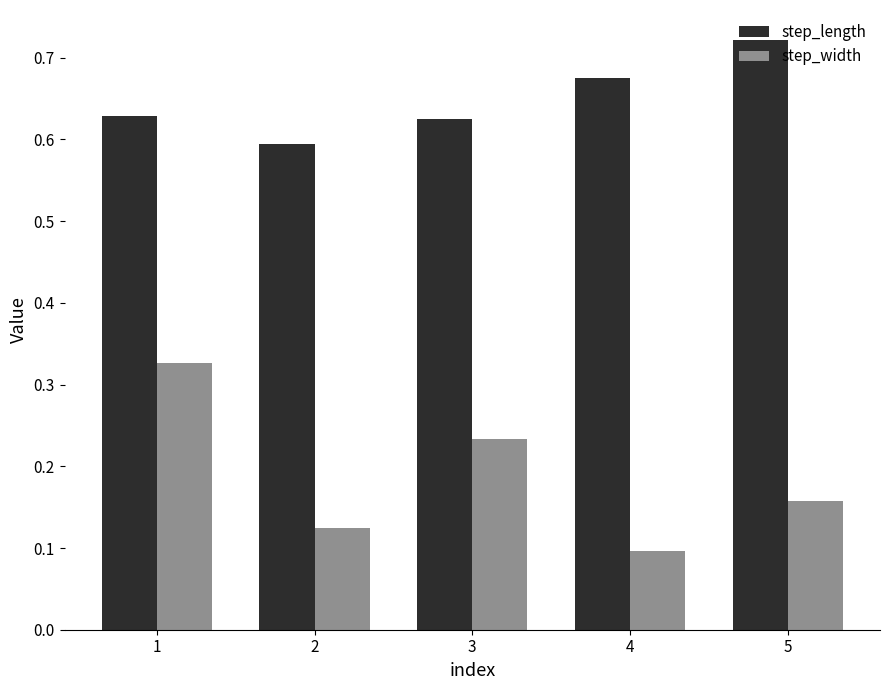

Which label corresponds to the largest value in the chart?

5